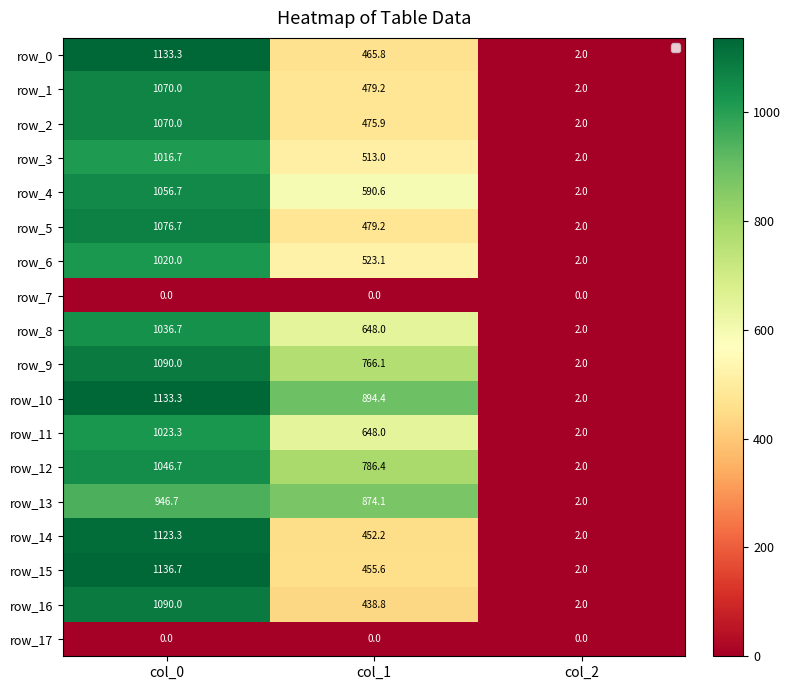

What is the sum of all row_8 values?

1686.7